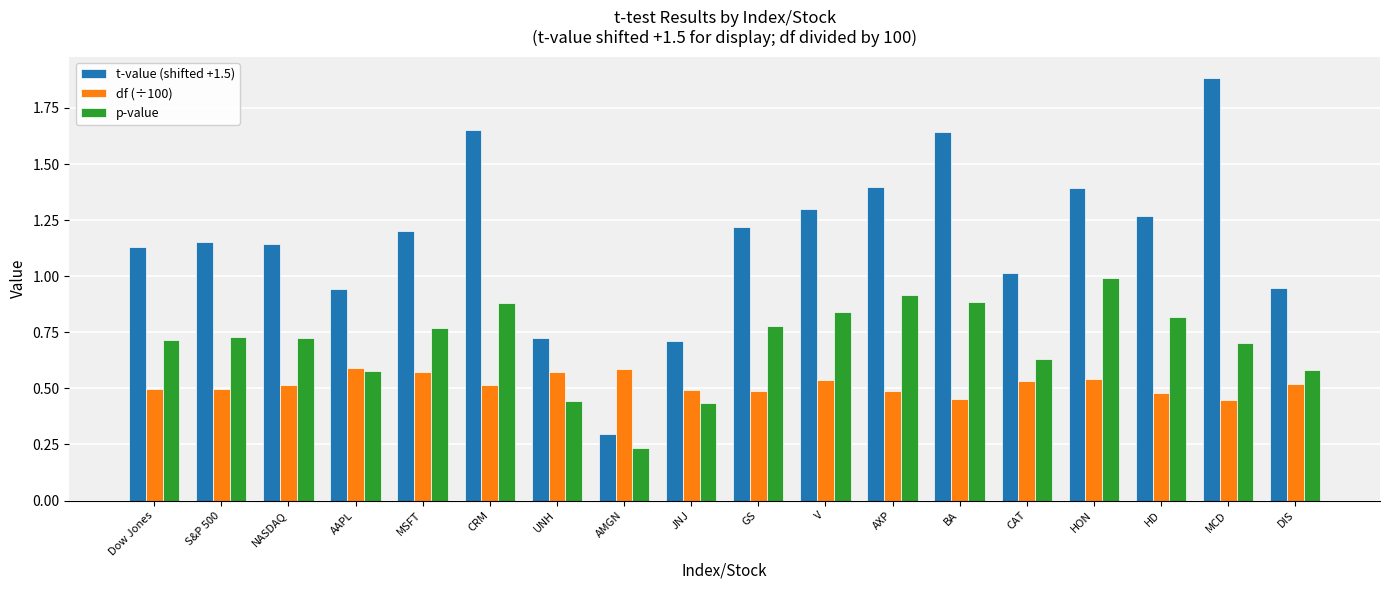

What is the label of the 11th bar from the left?

V